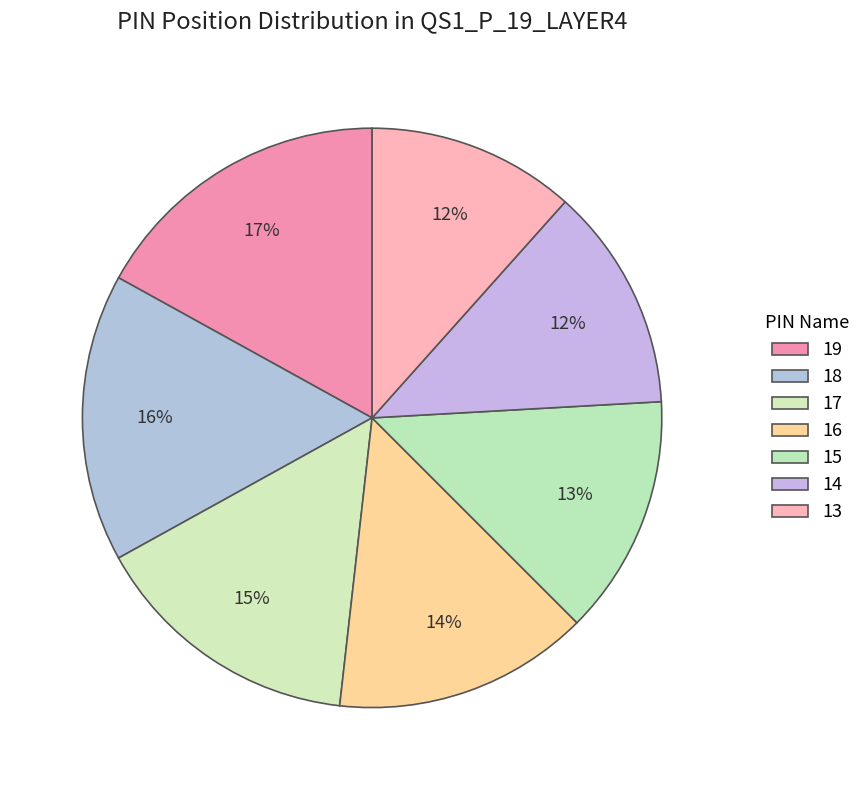

What portion of the pie excludes 16?

85.7%